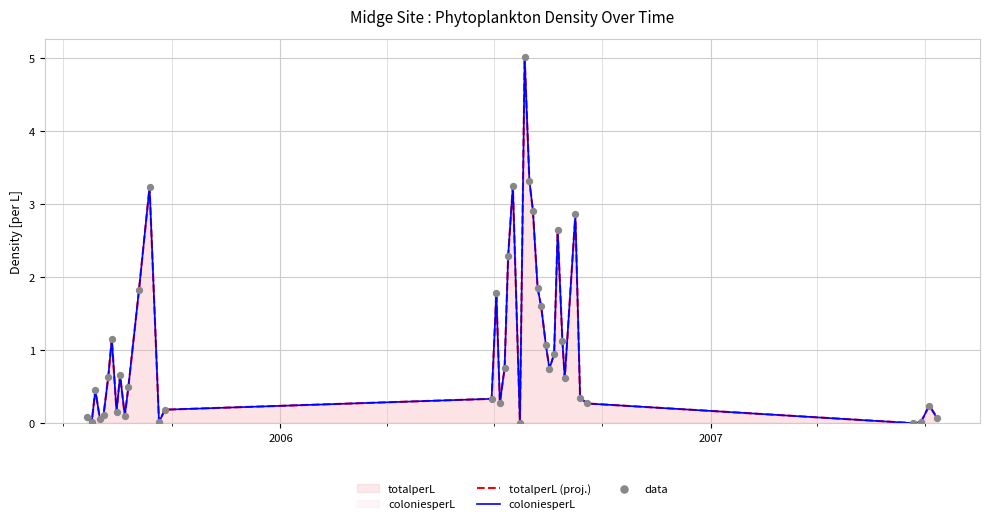

What is the greatest value displayed?

5.0